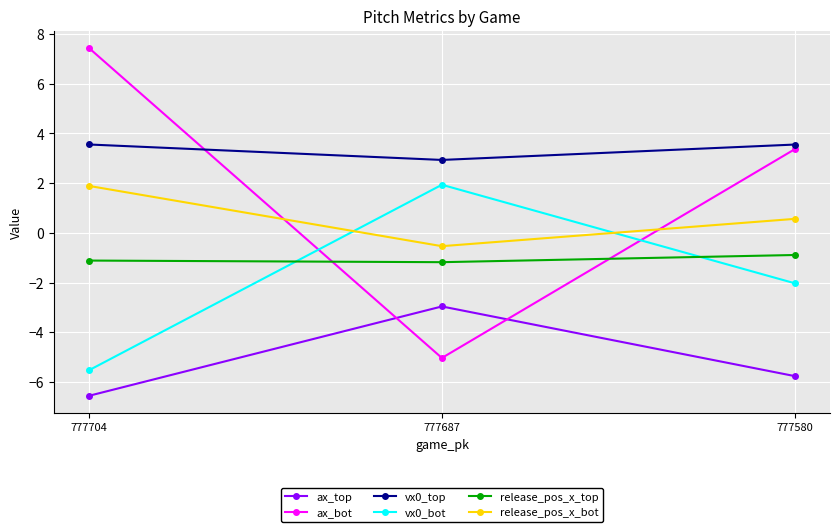

At 777580, list the series in order from largest to smallest.

vx0_top, ax_bot, release_pos_x_bot, release_pos_x_top, vx0_bot, ax_top